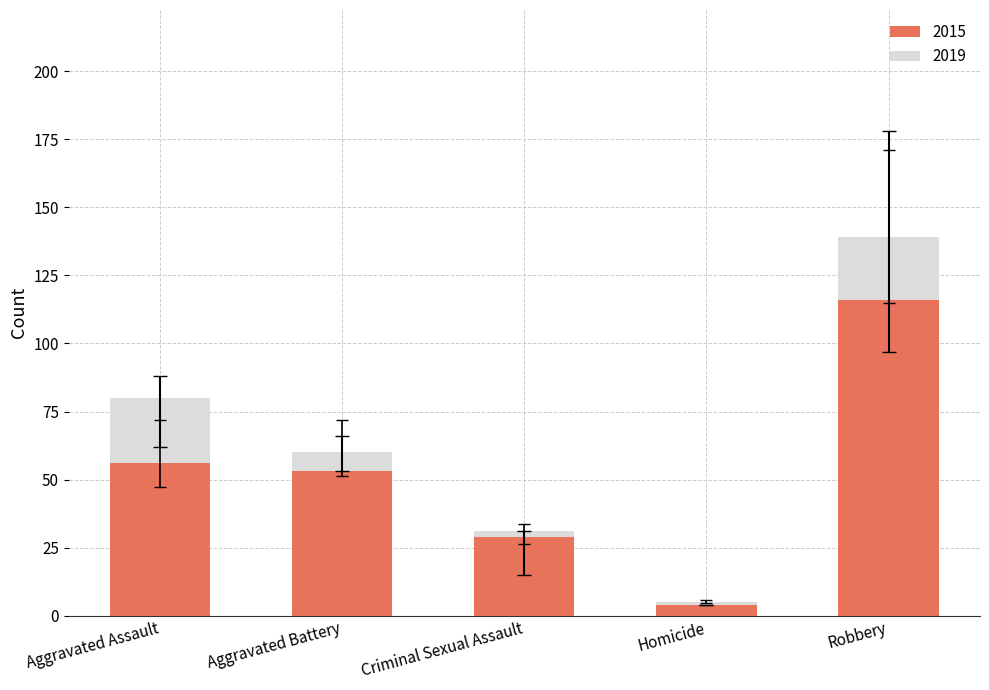

Which has a higher value, Aggravated Battery or Robbery?

Robbery